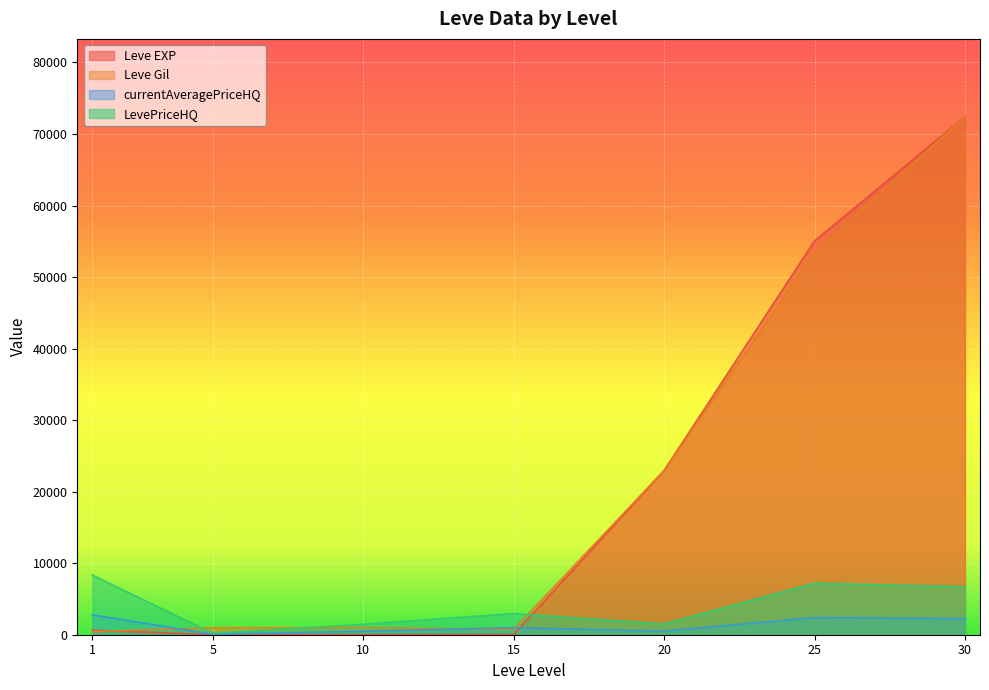

What is the difference between the Leve Gil values at 20 and 5?

21980.0